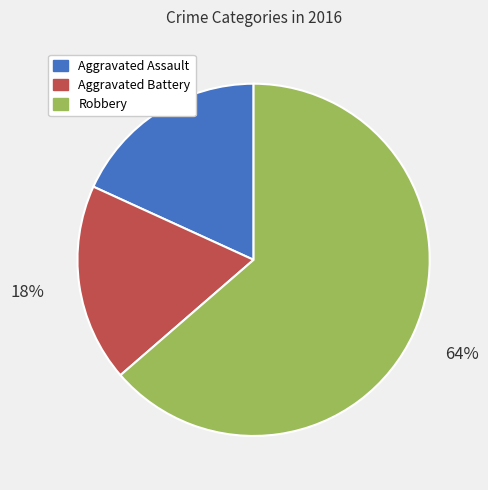

How many segments does this pie chart have?

3